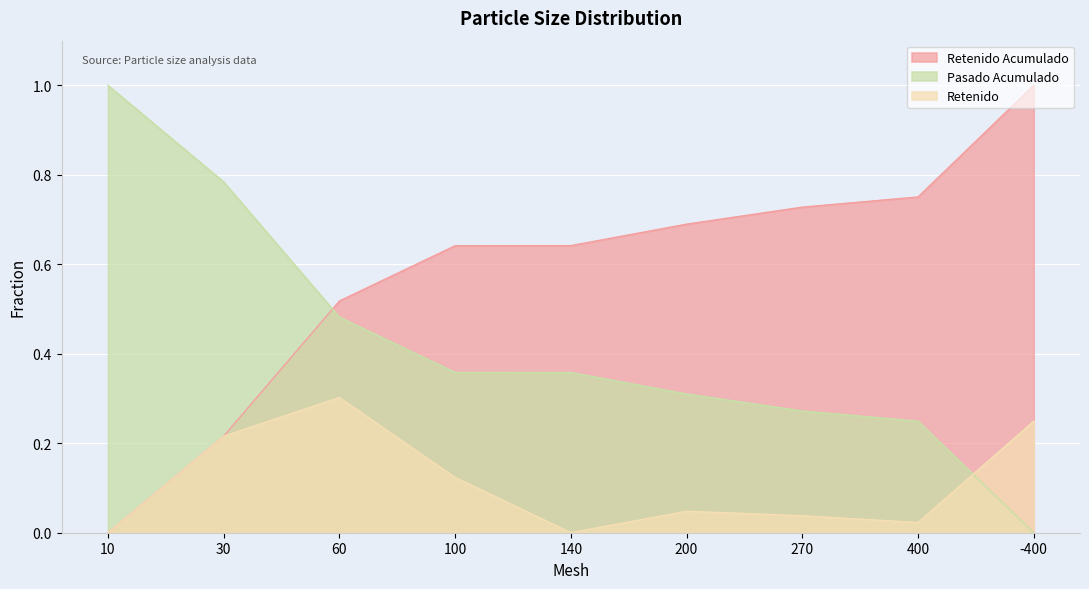

Which has a higher value, 140 or -400?

-400